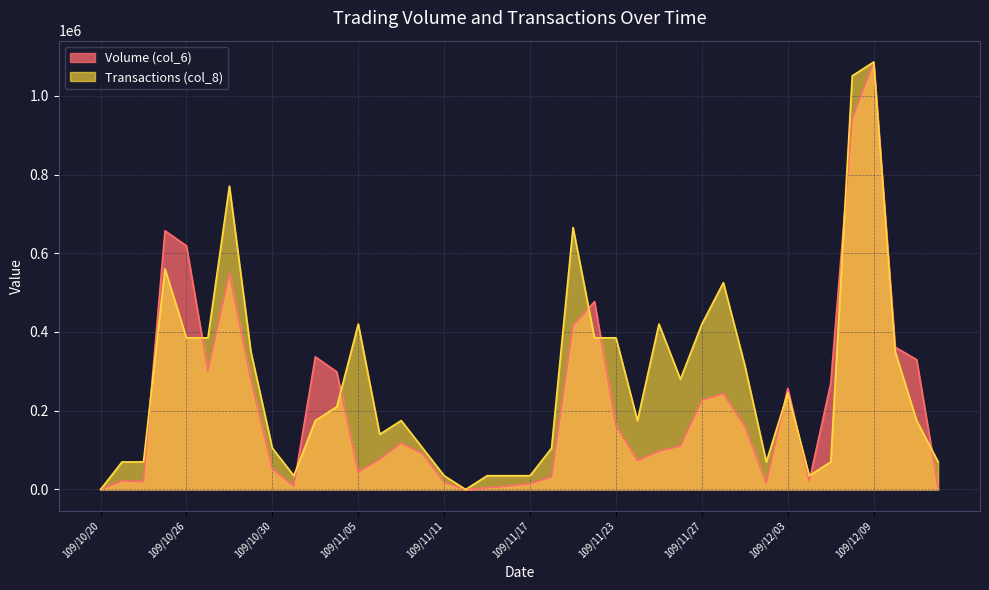

What is the sum of the Transactions (col_8) values at 109/12/14 and 109/11/04?

280165.2